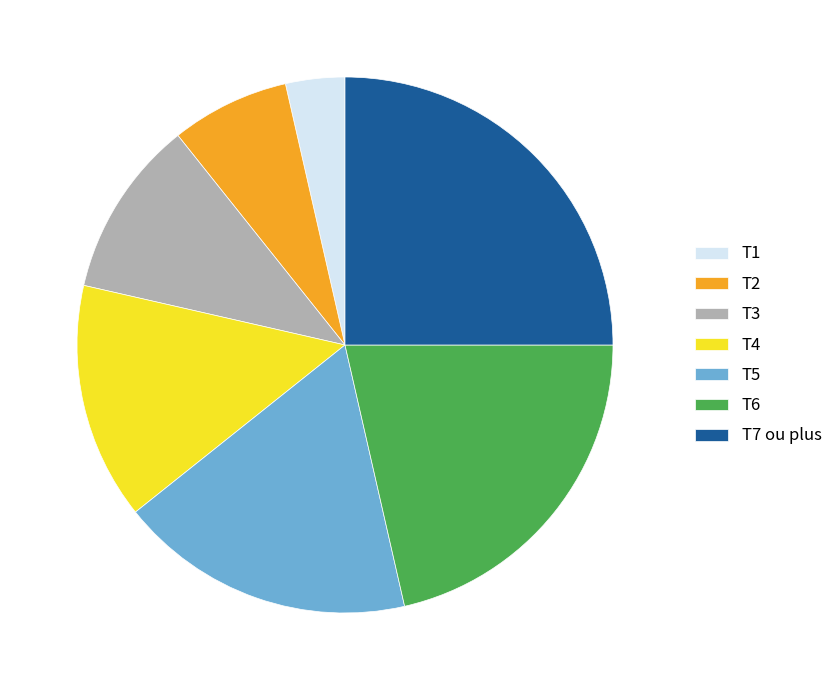

What is the ratio of the value at T1 to the value at T2?

0.5